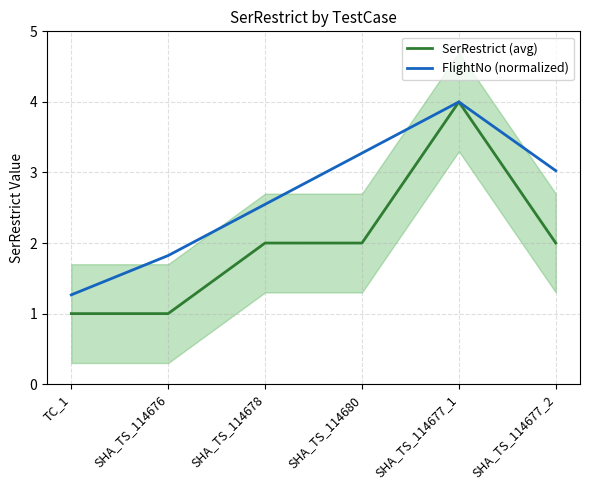

Count the values in the range 1 to 2.

5